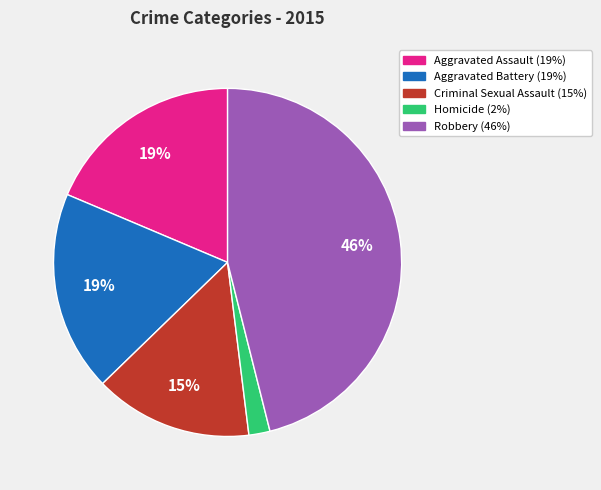

Is there any slice that represents more than half of the pie?

No